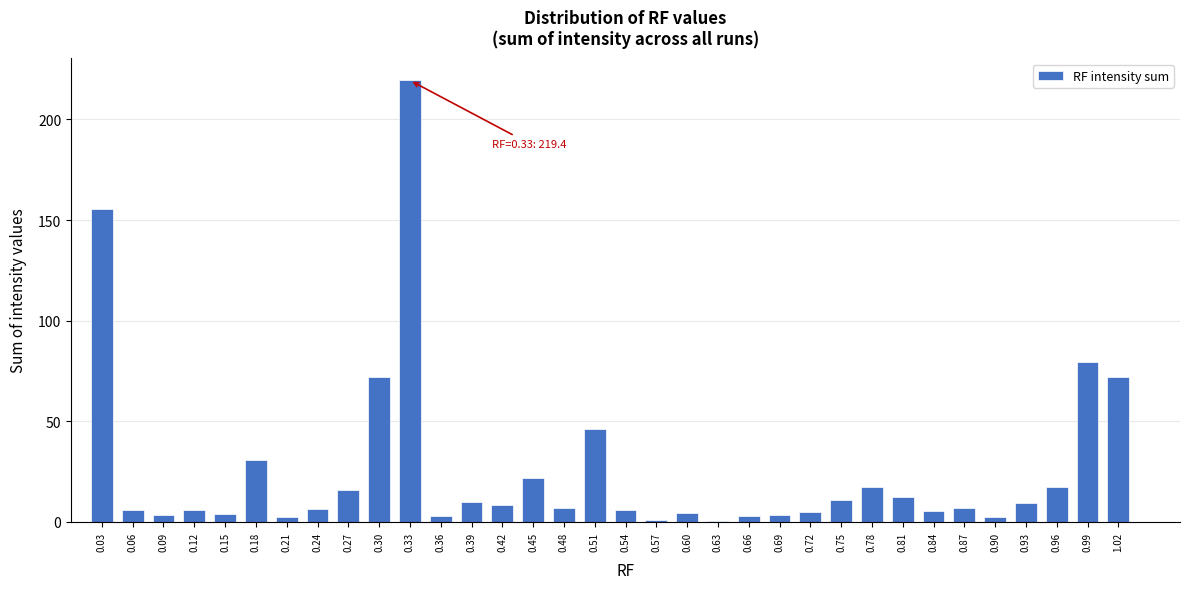

Between 0.87 and 0.33, which is larger?

0.33